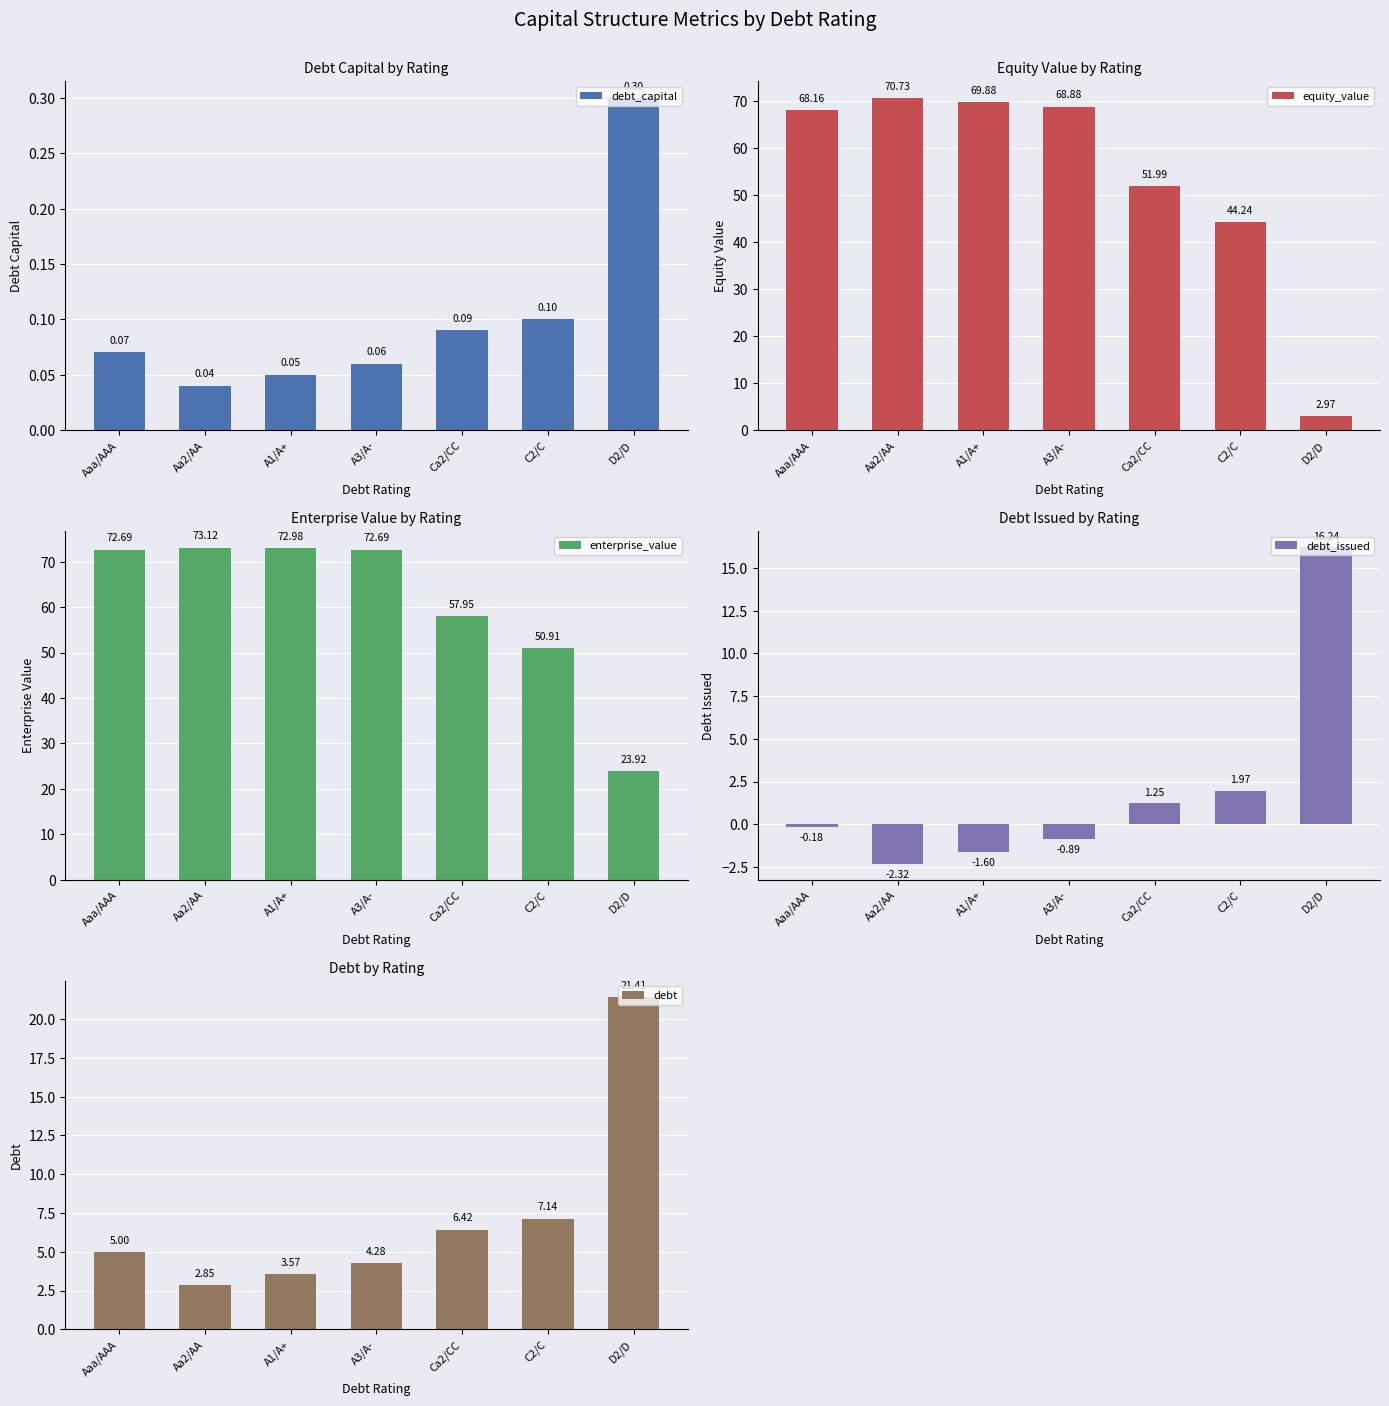

What is the maximum value shown in the chart?

73.1